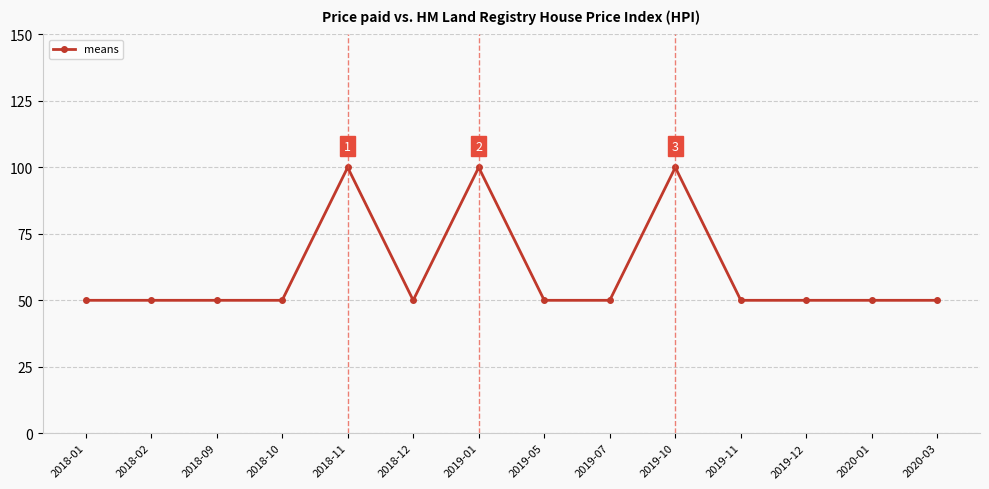

Reading left to right, list all the values displayed in this chart.

2018-01=50	2018-02=50	2018-09=50	2018-10=50	2018-11=100	2018-12=50	2019-01=100	2019-05=50	2019-07=50	2019-10=100	2019-11=50	2019-12=50	2020-01=50	2020-03=50